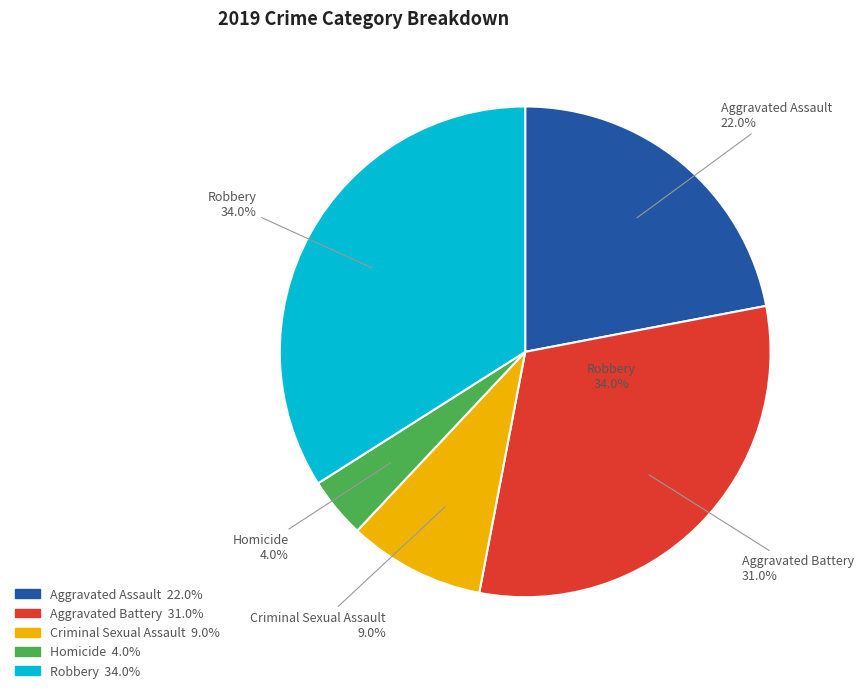

What is the smallest slice in the pie chart?

Homicide